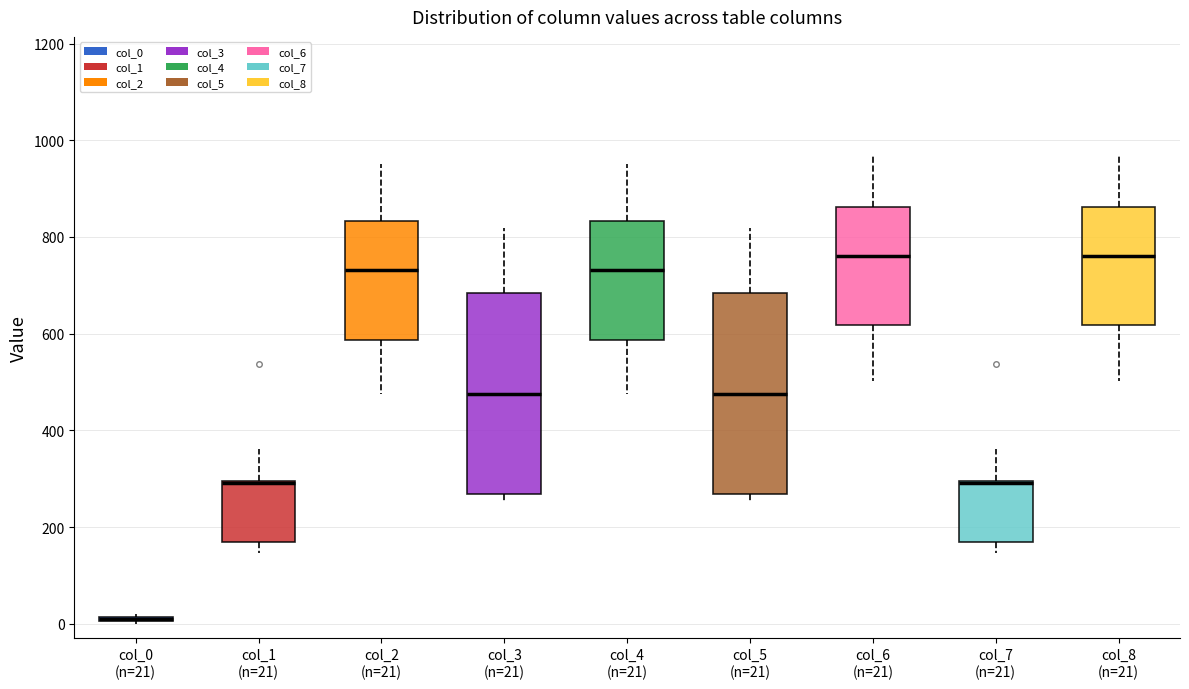

Where is the lower edge of the box for col_4 (n=21) on the y-axis? The values are not printed on the chart, so give them approximately, as read against the axis.

580